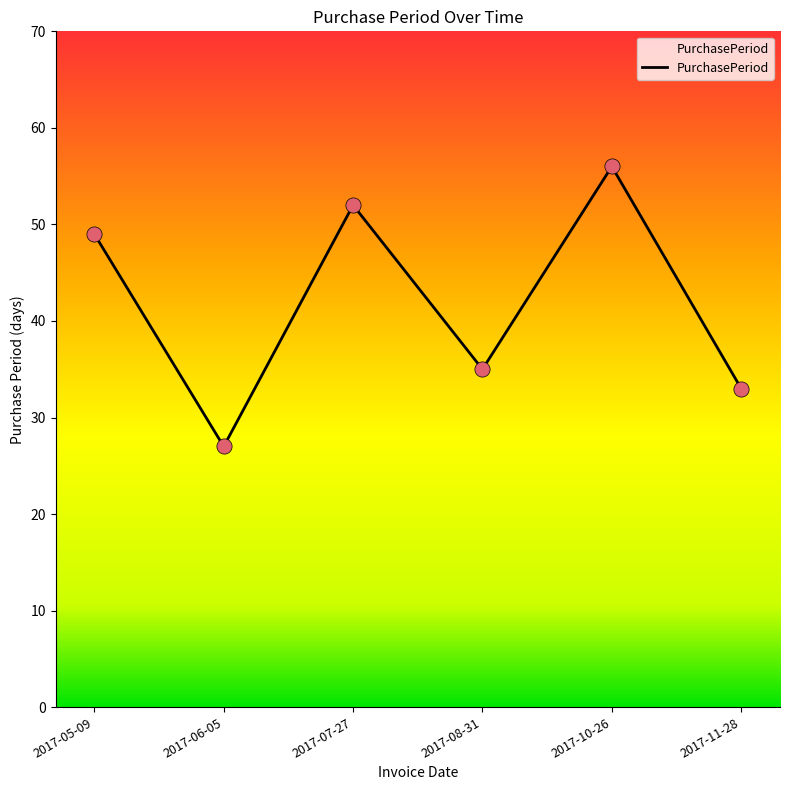

Which has a higher value, 2017-06-05 or 2017-10-26?

2017-10-26